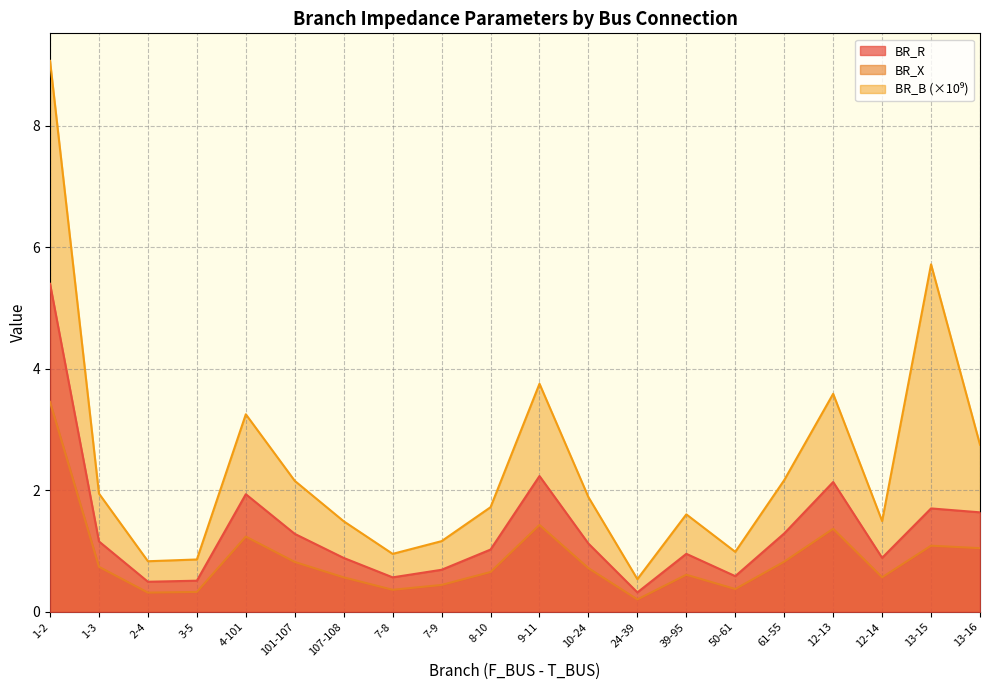

Reading left to right, what are all the values shown in this chart?

BR_R: 5.4	1.2	0.5	0.5	1.9	1.3	0.9	0.6	0.7	1.0	2.2	1.1	0.3	1.0	0.6	1.3	2.1	0.9	1.7	1.6
BR_X: 3.5	0.7	0.3	0.3	1.2	0.8	0.6	0.4	0.4	0.7	1.4	0.7	0.2	0.6	0.4	0.8	1.4	0.6	1.1	1.0
BR_B: 9.1	1.9	0.8	0.9	3.3	2.2	1.5	1.0	1.2	1.7	3.8	1.9	0.5	1.6	1.0	2.2	3.6	1.5	5.7	2.8